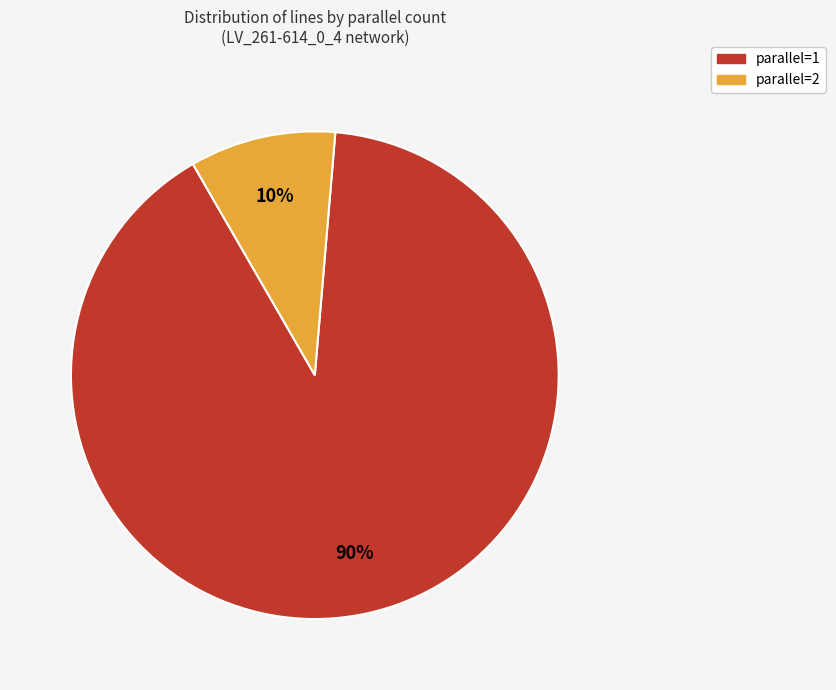

To the nearest percent, what is the average slice percentage?

50%